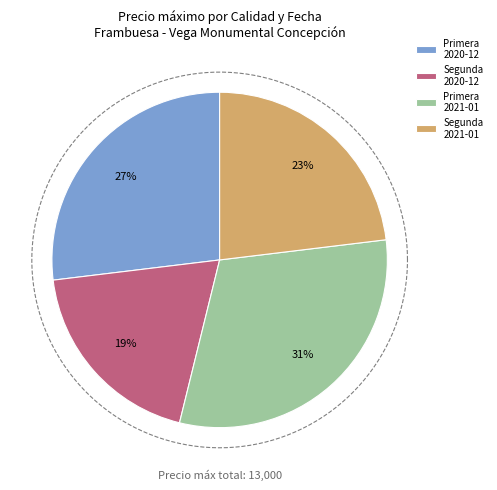

Is it true that Primera 2021-01-20 is 21% of the pie?

False